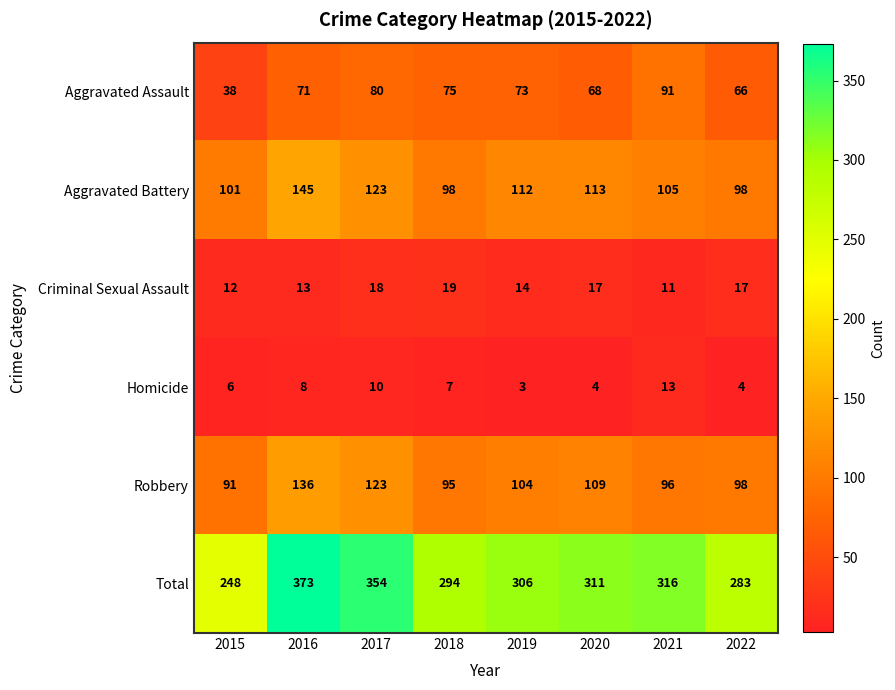

Rank the series by their maximum value, from highest to lowest.

Total, Aggravated Battery, Robbery, Aggravated Assault, Criminal Sexual Assault, Homicide